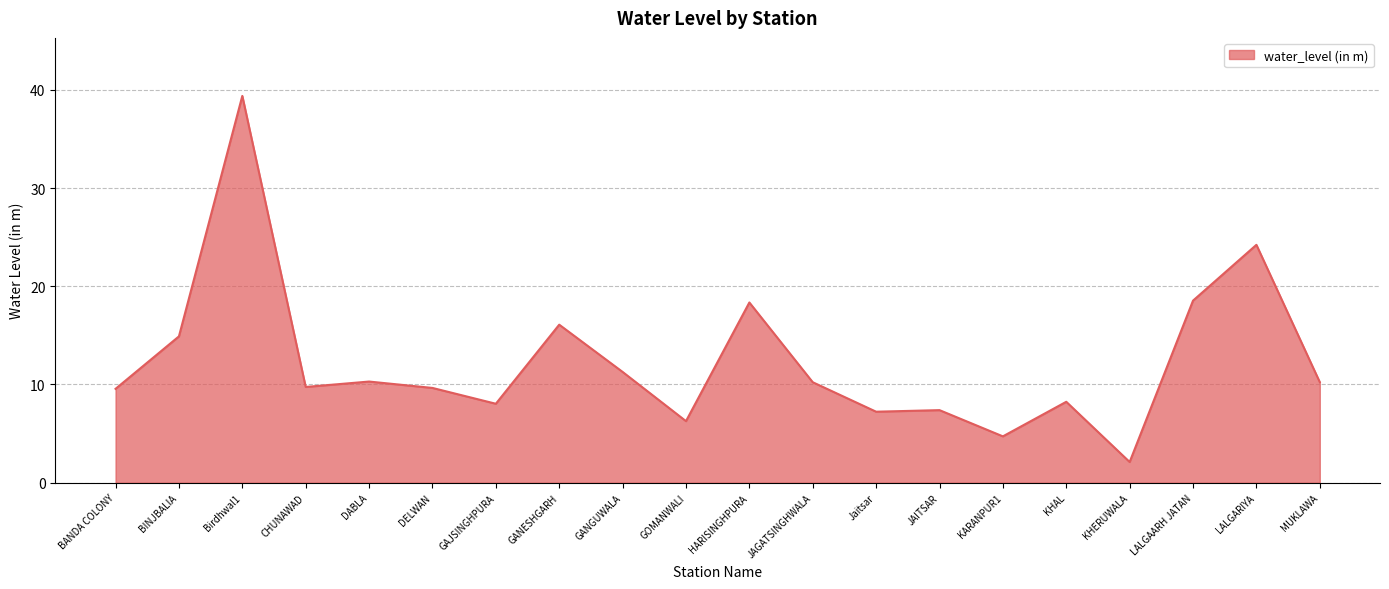

What position from the right is LALGARIYA?

2